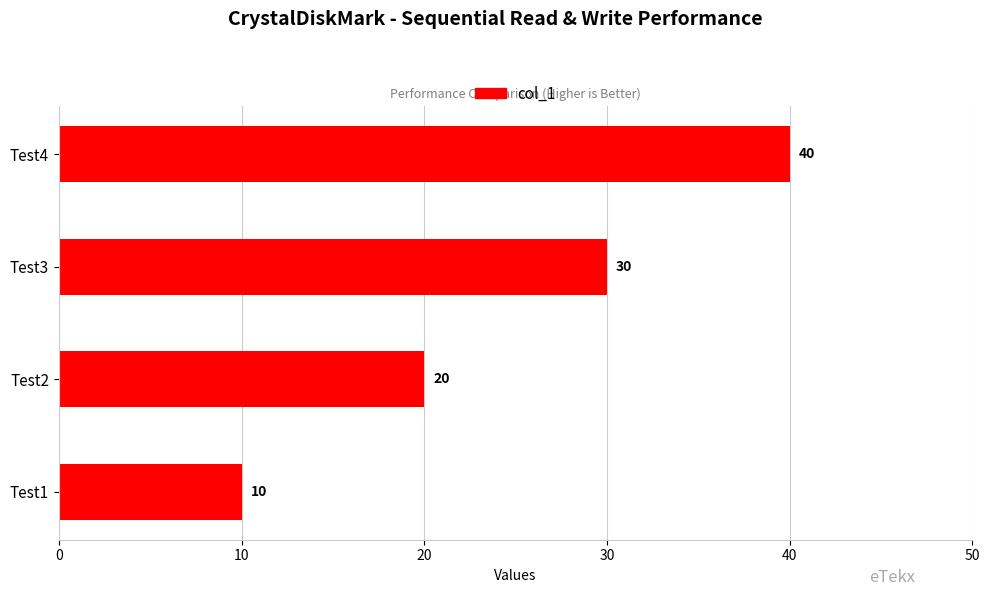

True or false: the data shows 40 at Test4.

True